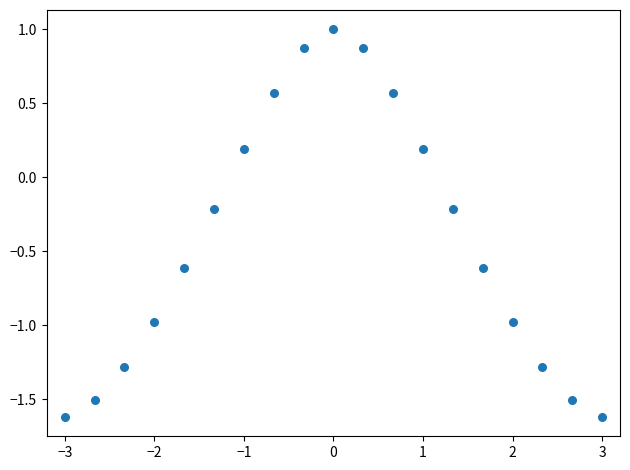

What is the range of Y values (max minus min)?

2.6